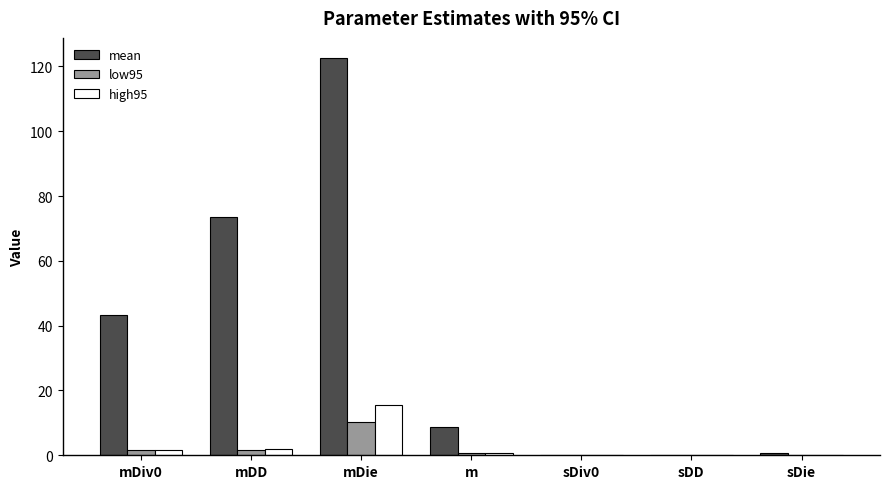

Are the bars horizontal?

No